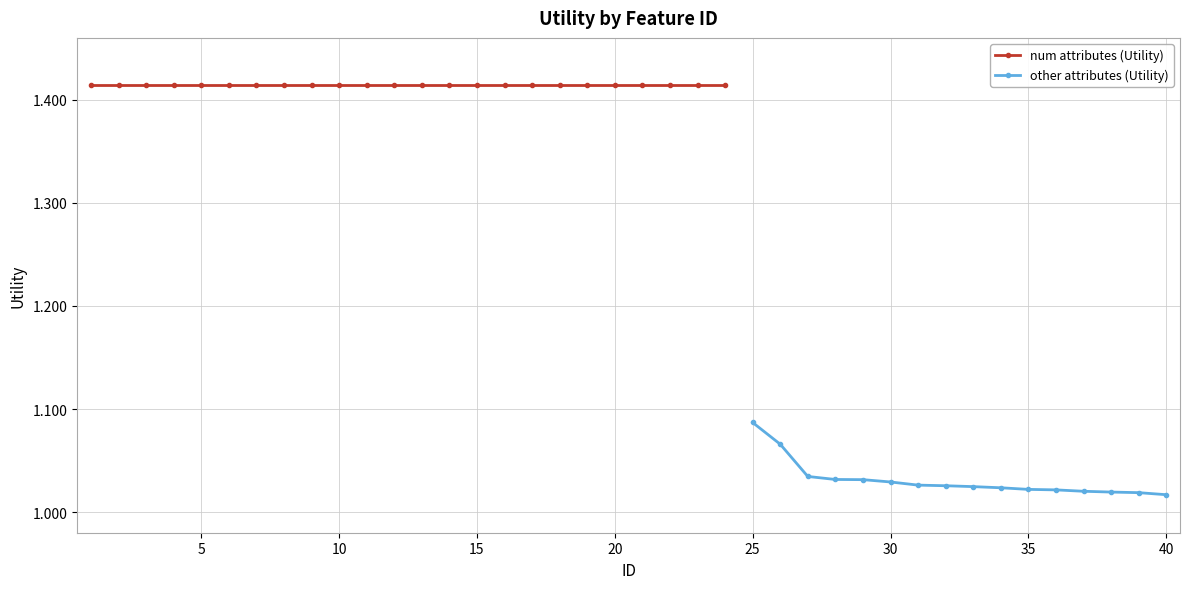

Does the chart display data point markers on the line(s)?

Yes